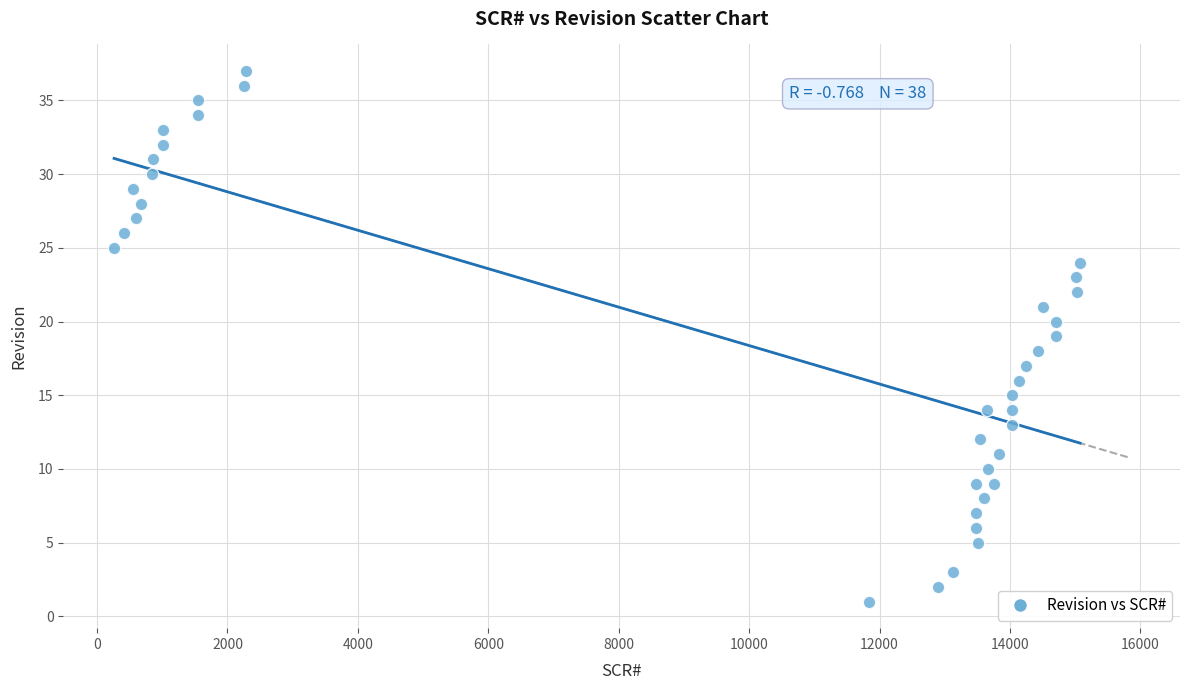

What is the range of Y values (max minus min)?

36